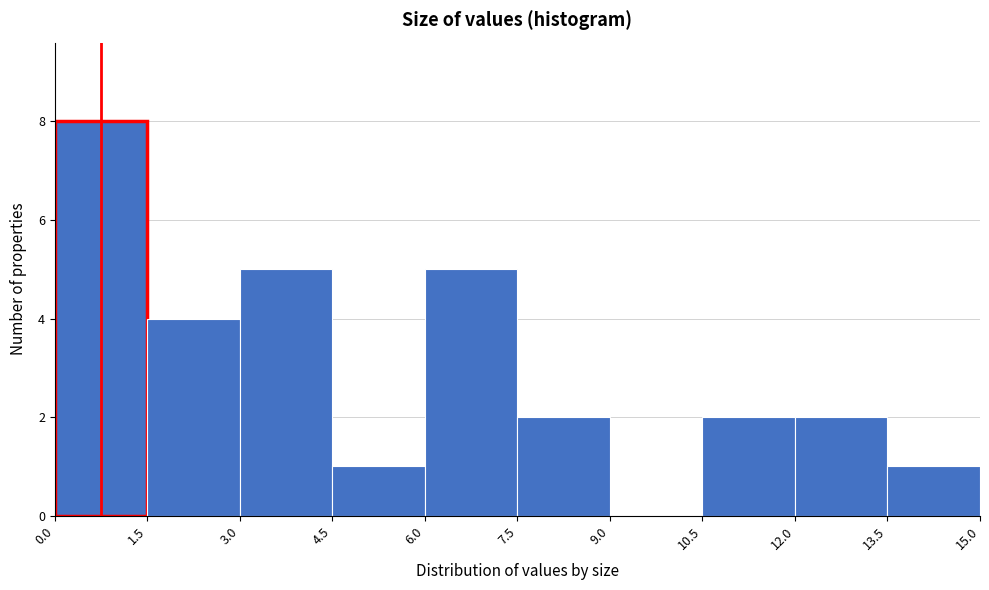

What is the height of the bar covering 13.5 to 15.0 on the x-axis? The values are not printed on the chart, so give them approximately, as read against the axis.

1